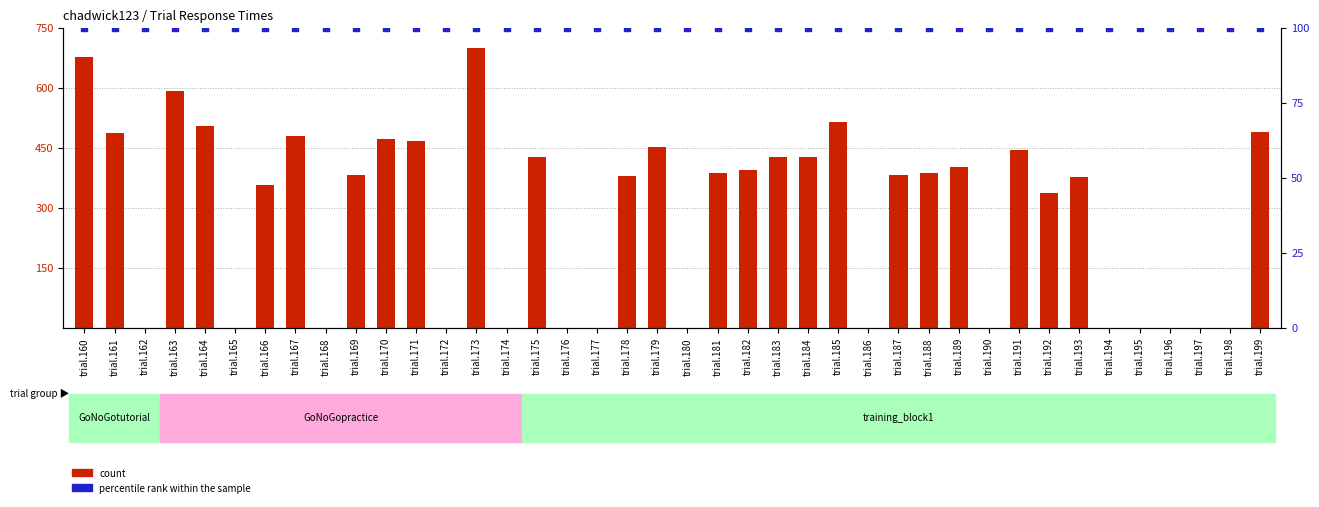

Which series has the largest total across all categories?

count